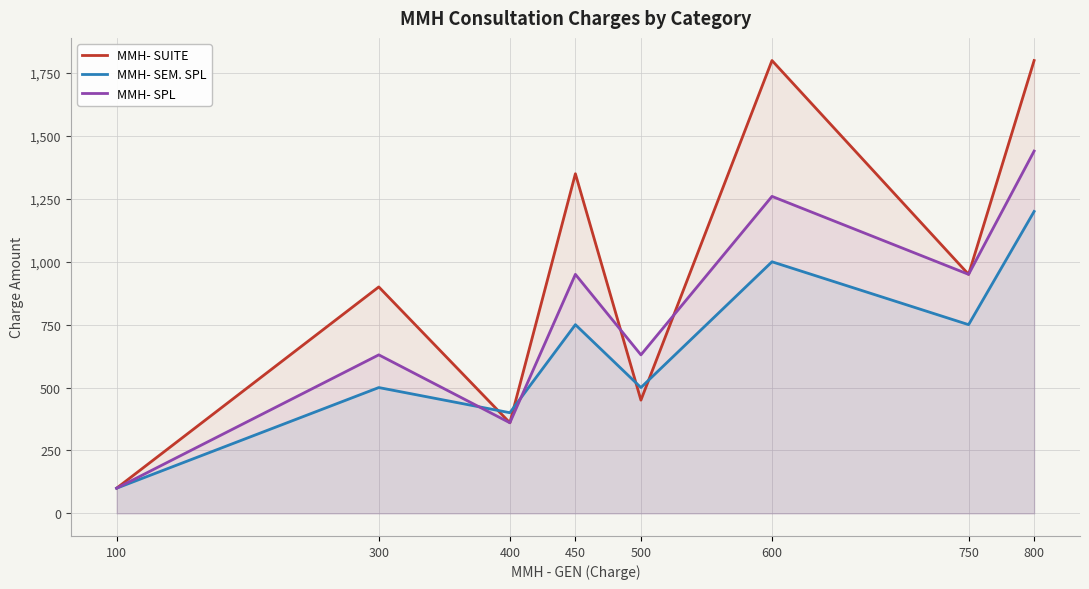

The value of MMH- SPL at 450 is 950. True or false?

True